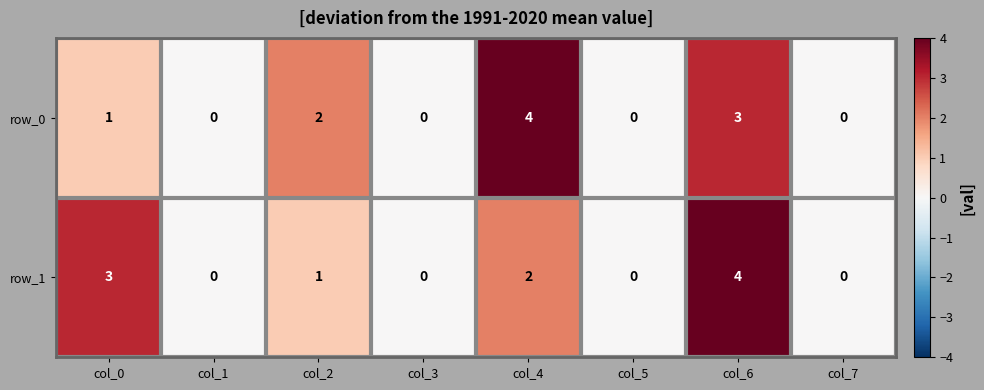

Reading right to left, what are all the values shown in this chart?

row_0: 0	3	0	4	0	2	0	1
row_1: 0	4	0	2	0	1	0	3